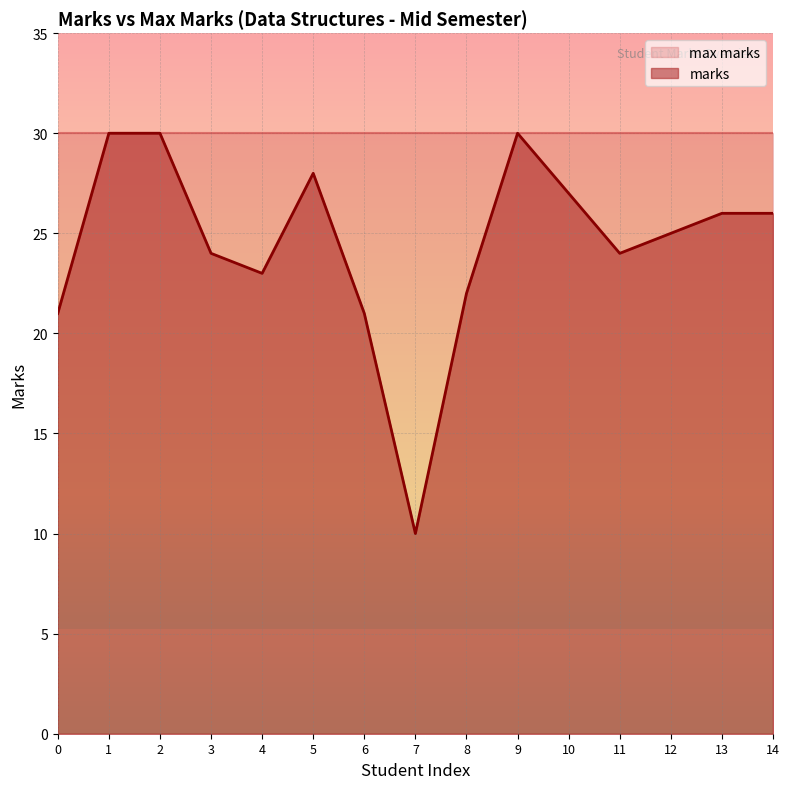

How many points are higher than both their immediate neighbors (excluding endpoints)?

2